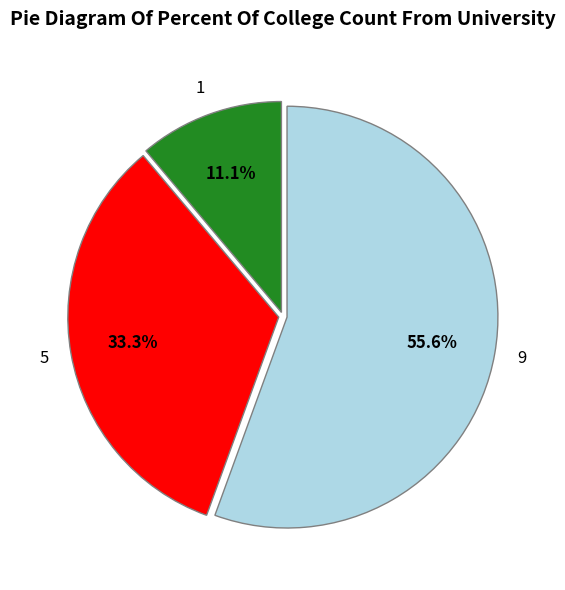

Is there any slice that represents more than half of the pie?

Yes